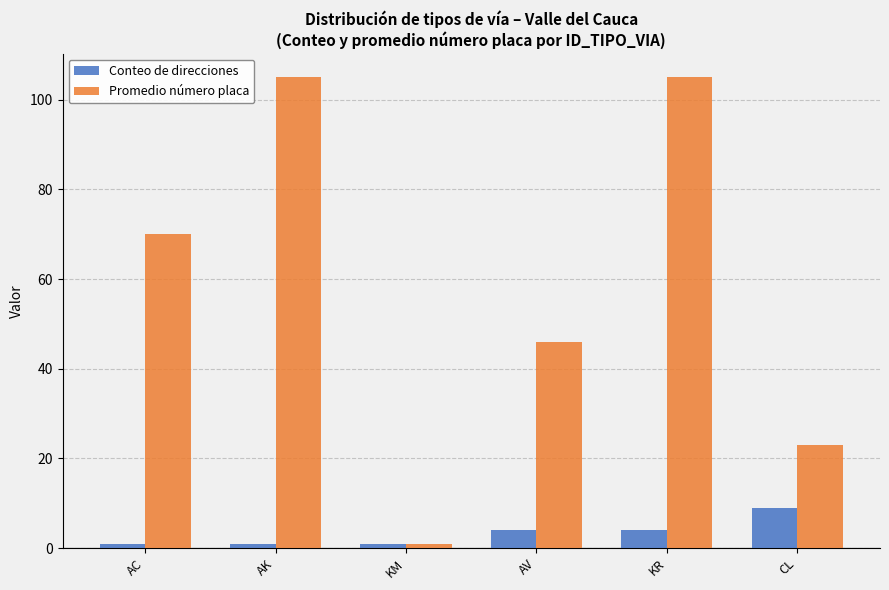

What is the lowest value of the Conteo de direcciones series?

1.0